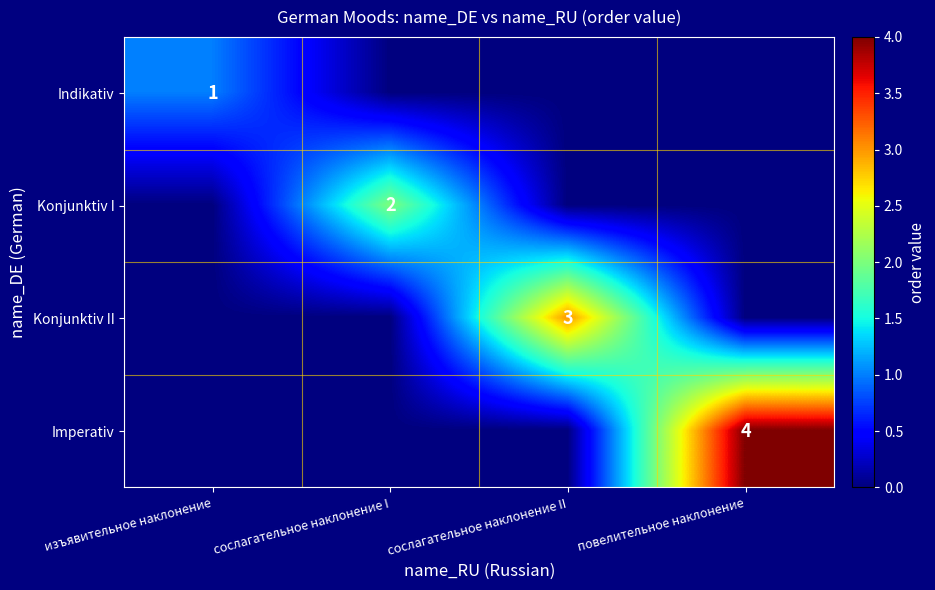

The value of Indikativ at изъявительное наклонение is 1. True or false?

True